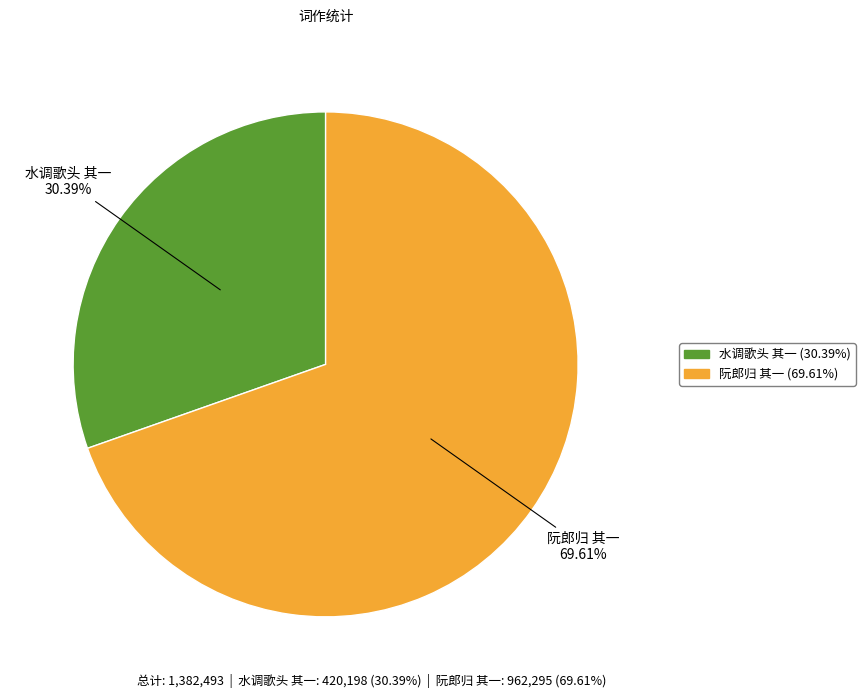

Is there a majority slice in this chart?

Yes